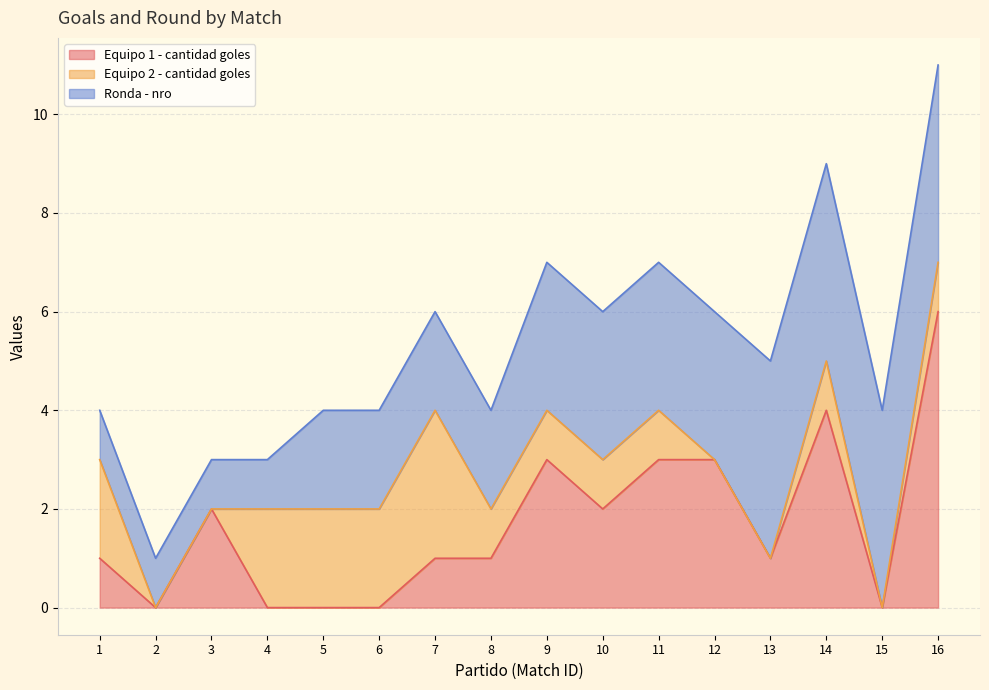

True or false: Equipo 1 - cantidad goles has a value of 6 at 16.

True